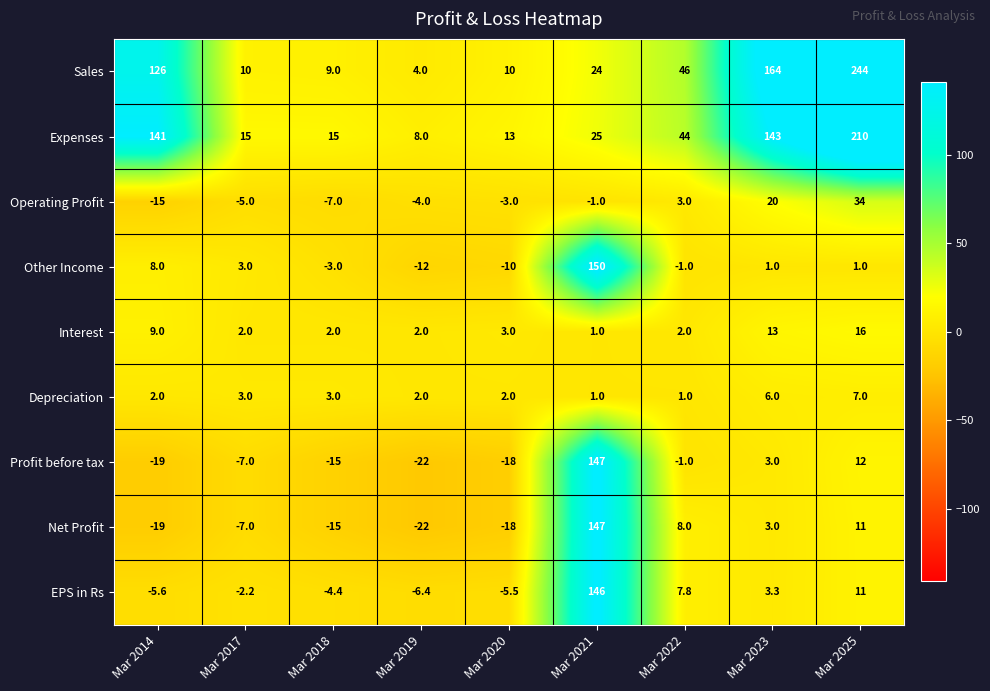

At which category is the sum across all series the highest?

Mar 2021